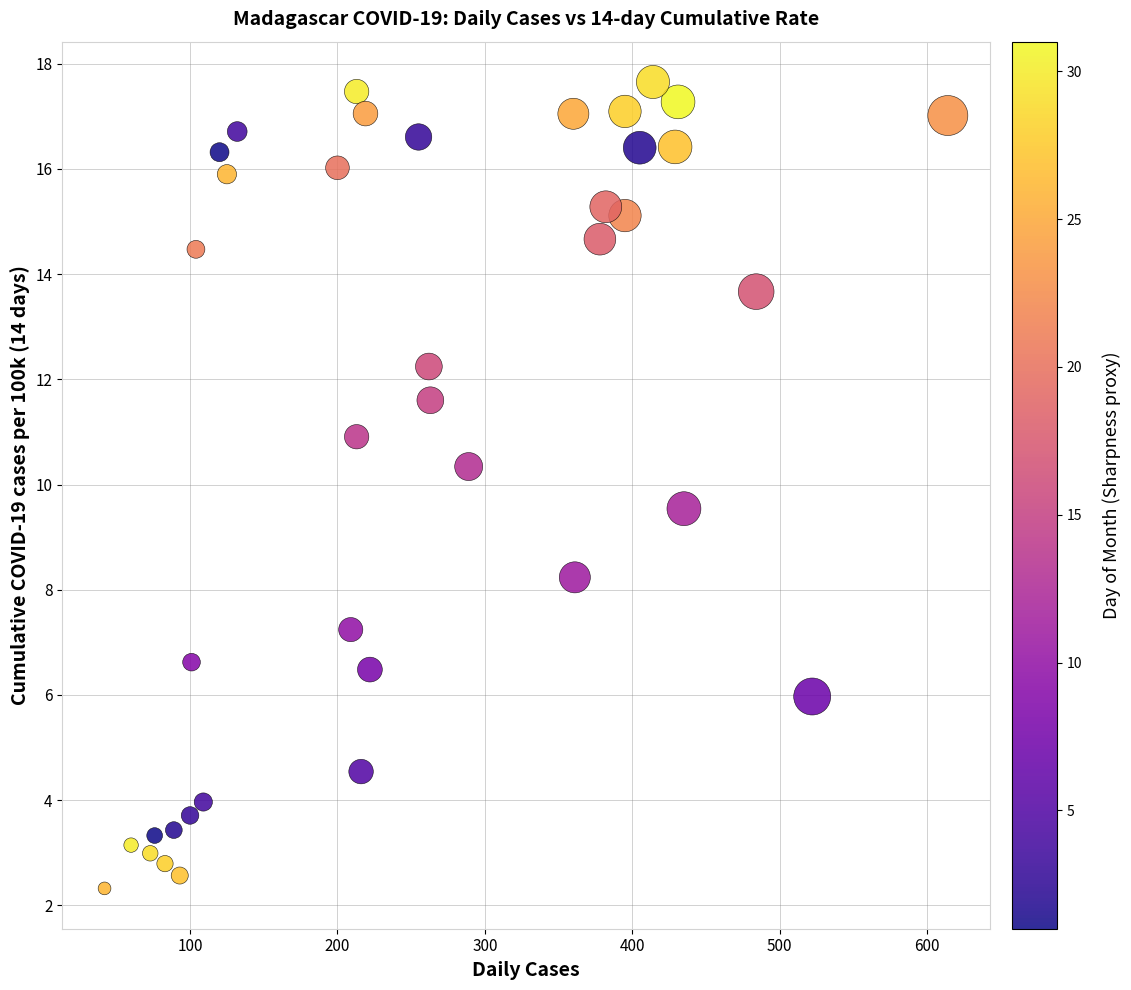

What Y value in the scatter plot is closest to 9?

9.5